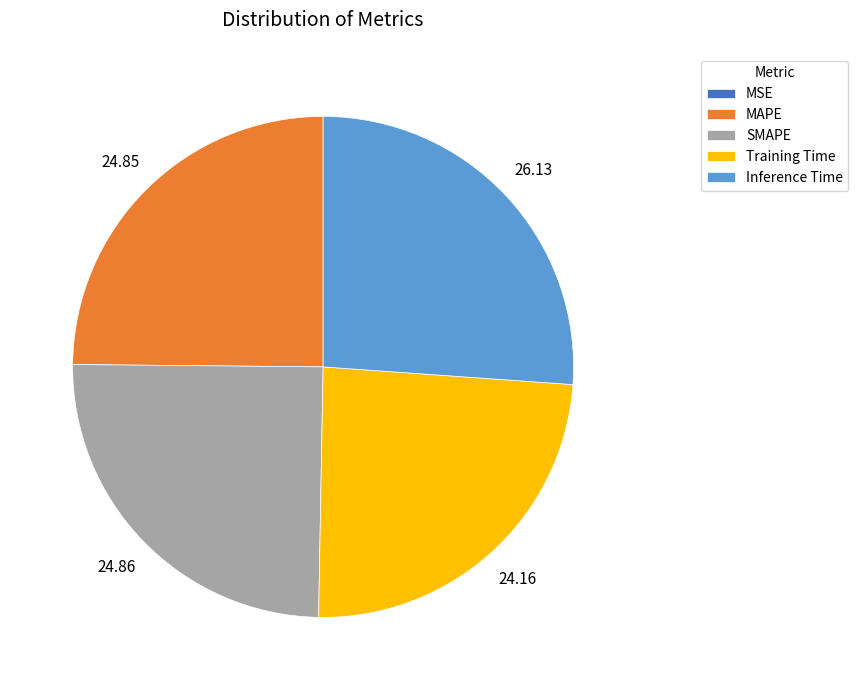

The Inference Time slice represents 26% of the pie. True or false?

True